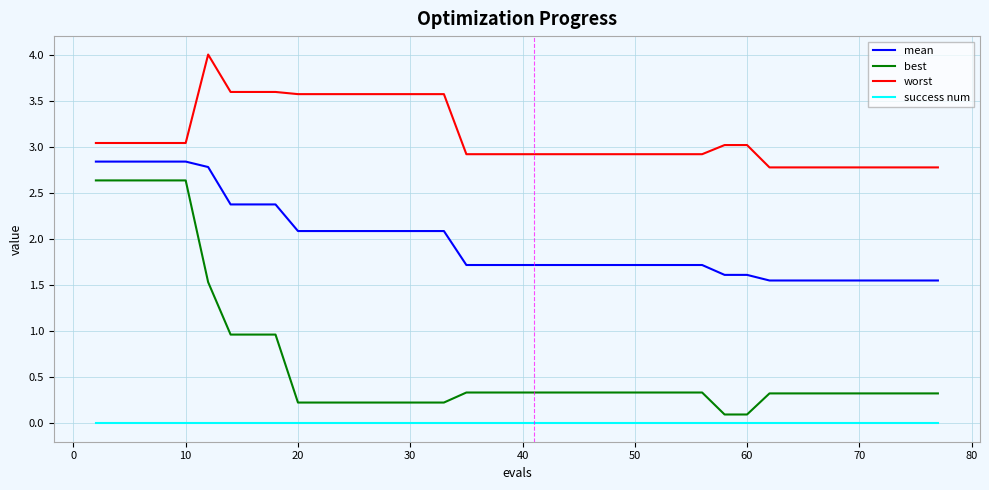

True or false: mean and worst cross at least once.

False